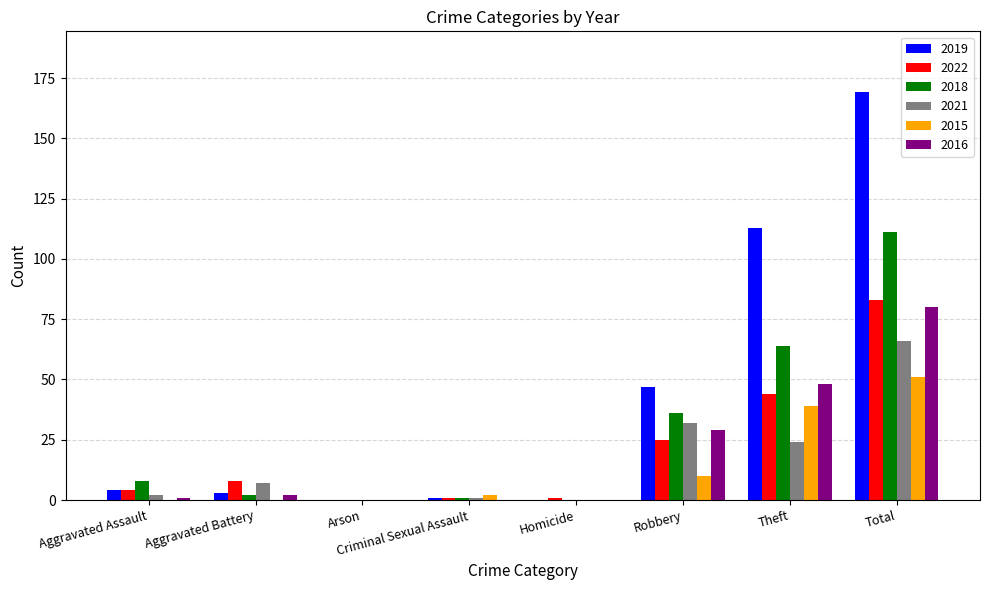

How many groups of bars are there?

8